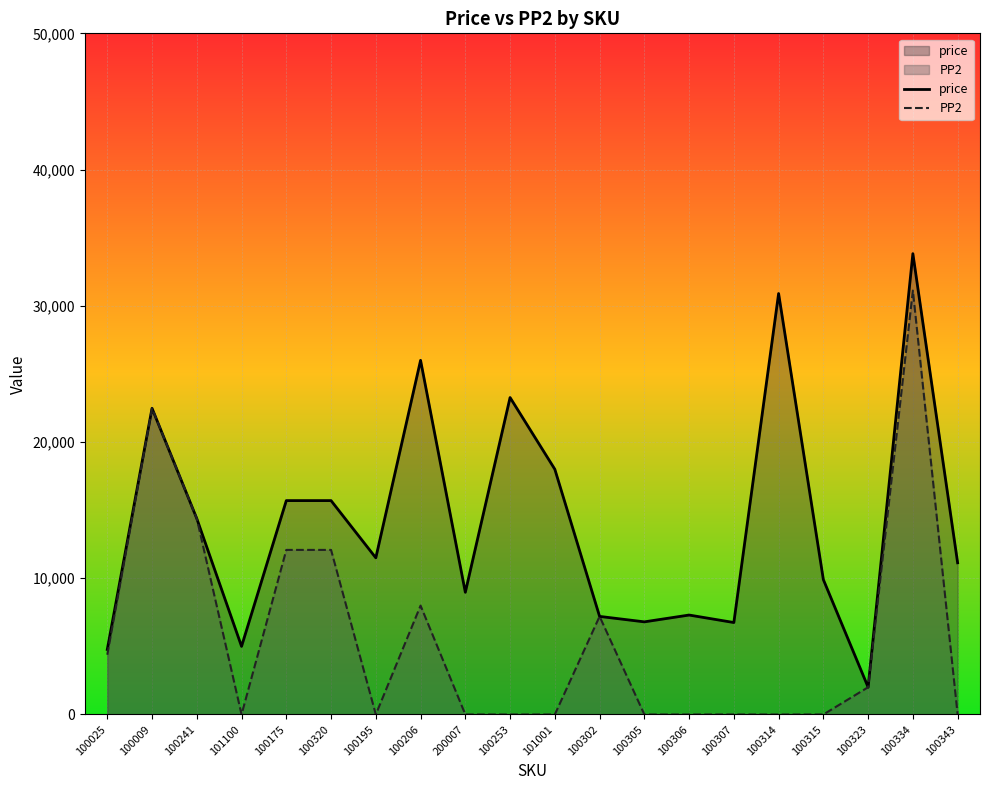

How many values in the price series are below 11500?

10